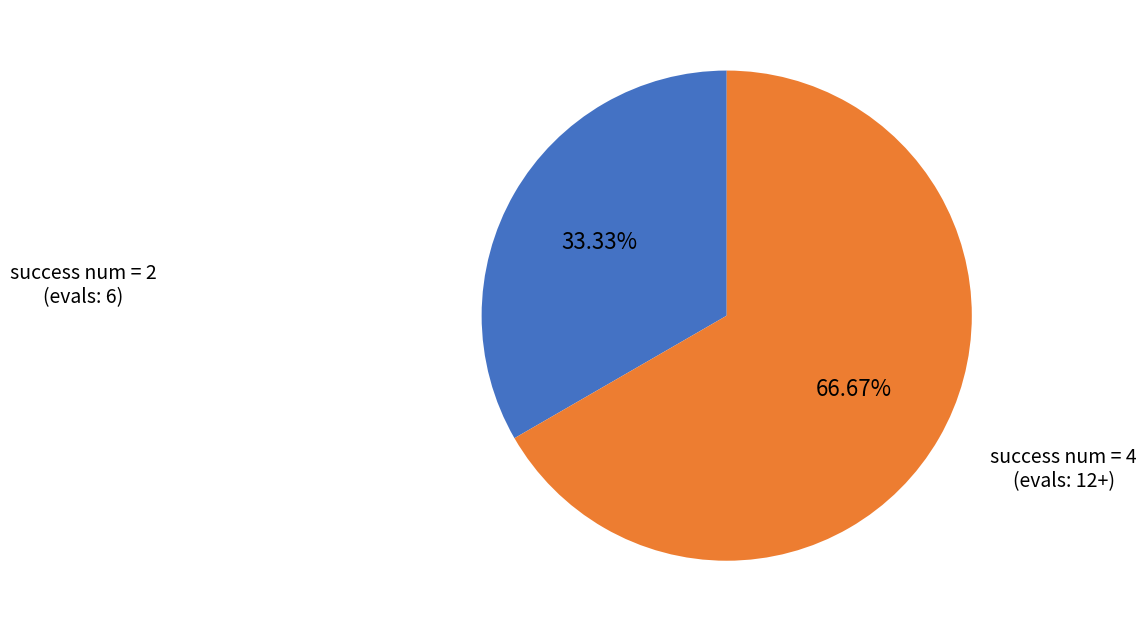

What is the total percentage of success num = 4 and success num = 2?

100.0%